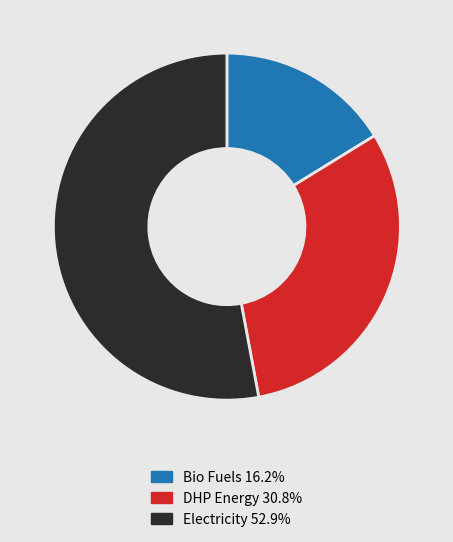

Do DHP Energy 30.8% and Bio Fuels 16.2% together represent more than half of the pie?

No